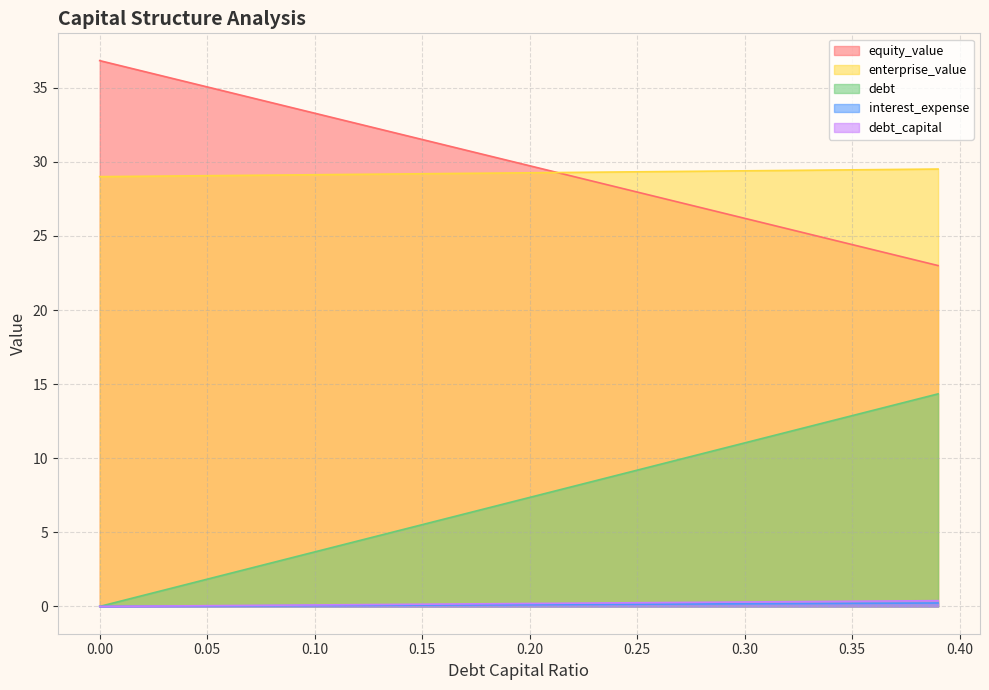

Reading left to right, list all the values displayed in this chart.

debt_capital: 0.0=0.0	0.01=0.4	0.02=0.7	0.03=1.1	0.04=1.5	0.05=1.8	0.06=2.2	0.07=2.6	0.08=2.9	0.09=3.3	0.1=3.7	0.11=4.0	0.12=4.4	0.13=4.8	0.14=5.1	0.15=5.5	0.16=5.9	0.17=6.3	0.18=6.6	0.19=7.0	0.2=7.4	0.21=7.7	0.22=8.1	0.23=8.5	0.24=8.8	0.25=9.2	0.26=9.6	0.27=9.9	0.28=10.3	0.29=10.7	0.3=11.0	0.31=11.4	0.32=11.8	0.33=12.1	0.34=12.5	0.35=12.9	0.36=13.2	0.37=13.6	0.38=14.0	0.39=14.3
equity_value: 0.0=36.8	0.01=36.5	0.02=36.1	0.03=35.8	0.04=35.4	0.05=35.1	0.06=34.7	0.07=34.3	0.08=34.0	0.09=33.6	0.1=33.3	0.11=32.9	0.12=32.6	0.13=32.2	0.14=31.9	0.15=31.5	0.16=31.2	0.17=30.8	0.18=30.4	0.19=30.1	0.2=29.7	0.21=29.4	0.22=29.0	0.23=28.7	0.24=28.3	0.25=28.0	0.26=27.6	0.27=27.3	0.28=26.9	0.29=26.5	0.3=26.2	0.31=25.8	0.32=25.5	0.33=25.1	0.34=24.8	0.35=24.4	0.36=24.1	0.37=23.7	0.38=23.4	0.39=23.0
enterprise_value: 0.0=29.0	0.01=29.0	0.02=29.0	0.03=29.0	0.04=29.1	0.05=29.1	0.06=29.1	0.07=29.1	0.08=29.1	0.09=29.1	0.1=29.1	0.11=29.1	0.12=29.2	0.13=29.2	0.14=29.2	0.15=29.2	0.16=29.2	0.17=29.2	0.18=29.2	0.19=29.3	0.2=29.3	0.21=29.3	0.22=29.3	0.23=29.3	0.24=29.3	0.25=29.3	0.26=29.3	0.27=29.4	0.28=29.4	0.29=29.4	0.3=29.4	0.31=29.4	0.32=29.4	0.33=29.4	0.34=29.4	0.35=29.5	0.36=29.5	0.37=29.5	0.38=29.5	0.39=29.5
debt: 0.0=0.0	0.01=0.0	0.02=0.0	0.03=0.0	0.04=0.0	0.05=0.0	0.06=0.0	0.07=0.0	0.08=0.0	0.09=0.1	0.1=0.1	0.11=0.1	0.12=0.1	0.13=0.1	0.14=0.1	0.15=0.1	0.16=0.1	0.17=0.1	0.18=0.1	0.19=0.1	0.2=0.1	0.21=0.1	0.22=0.1	0.23=0.1	0.24=0.1	0.25=0.1	0.26=0.2	0.27=0.2	0.28=0.2	0.29=0.2	0.3=0.2	0.31=0.2	0.32=0.2	0.33=0.2	0.34=0.2	0.35=0.2	0.36=0.2	0.37=0.2	0.38=0.2	0.39=0.2
interest_expense: 0.0=0.0	0.01=0.0	0.02=0.0	0.03=0.0	0.04=0.0	0.05=0.1	0.06=0.1	0.07=0.1	0.08=0.1	0.09=0.1	0.1=0.1	0.11=0.1	0.12=0.1	0.13=0.1	0.14=0.1	0.15=0.1	0.16=0.2	0.17=0.2	0.18=0.2	0.19=0.2	0.2=0.2	0.21=0.2	0.22=0.2	0.23=0.2	0.24=0.2	0.25=0.2	0.26=0.3	0.27=0.3	0.28=0.3	0.29=0.3	0.3=0.3	0.31=0.3	0.32=0.3	0.33=0.3	0.34=0.3	0.35=0.3	0.36=0.4	0.37=0.4	0.38=0.4	0.39=0.4